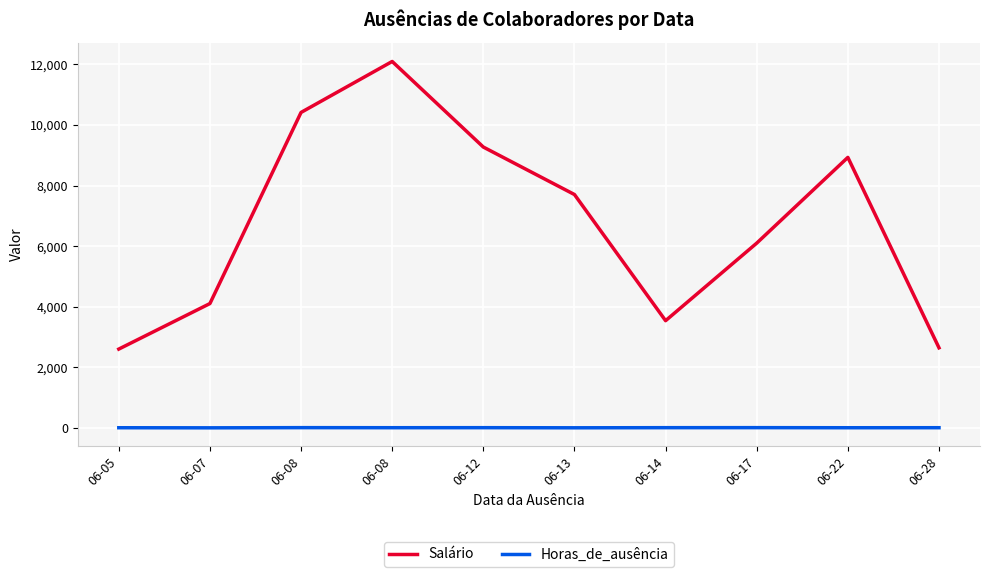

How many categories are shown in the chart?

10